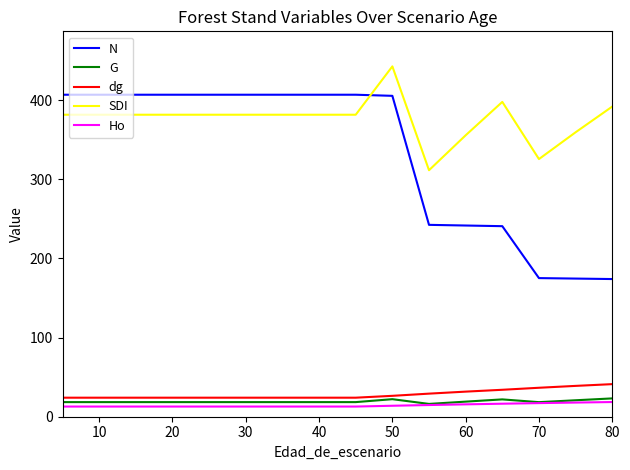

Which series has the largest range (max minus min)?

N